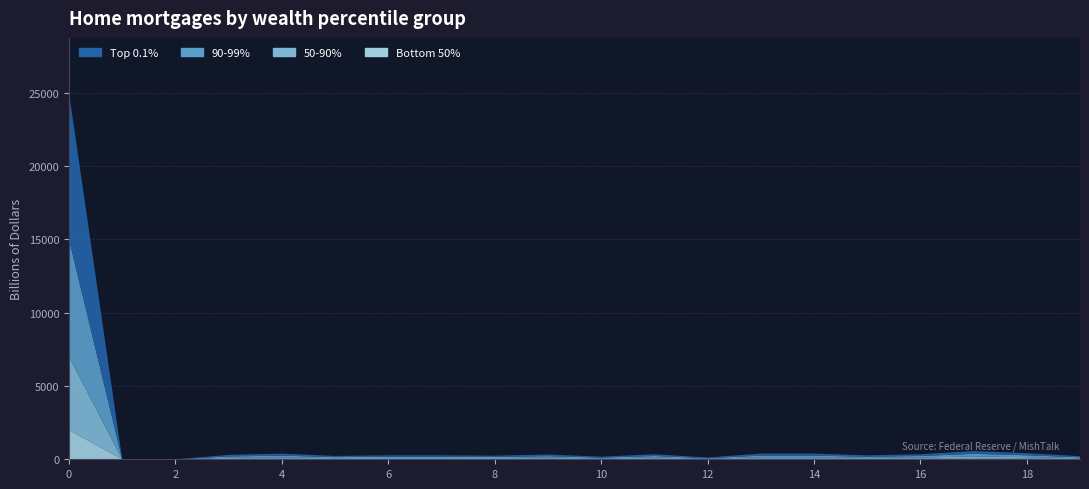

Reading right to left, transcribe all the data shown in this chart.

Top 0.1%: 74	142	192	117	93	136	136	43	117	62	111	86	93	93	80	136	105	0	0	10000
90-99%: 65	130	175	107	83	120	120	38	107	55	101	76	83	83	70	120	95	0	0	8000
50-90%: 50	100	135	82	65	90	90	29	82	42	78	58	65	65	55	90	70	0	0	5000
Bottom 50%: 22	44	60	36	28	40	40	12	36	18	35	25	28	28	22	40	30	0	0	2000